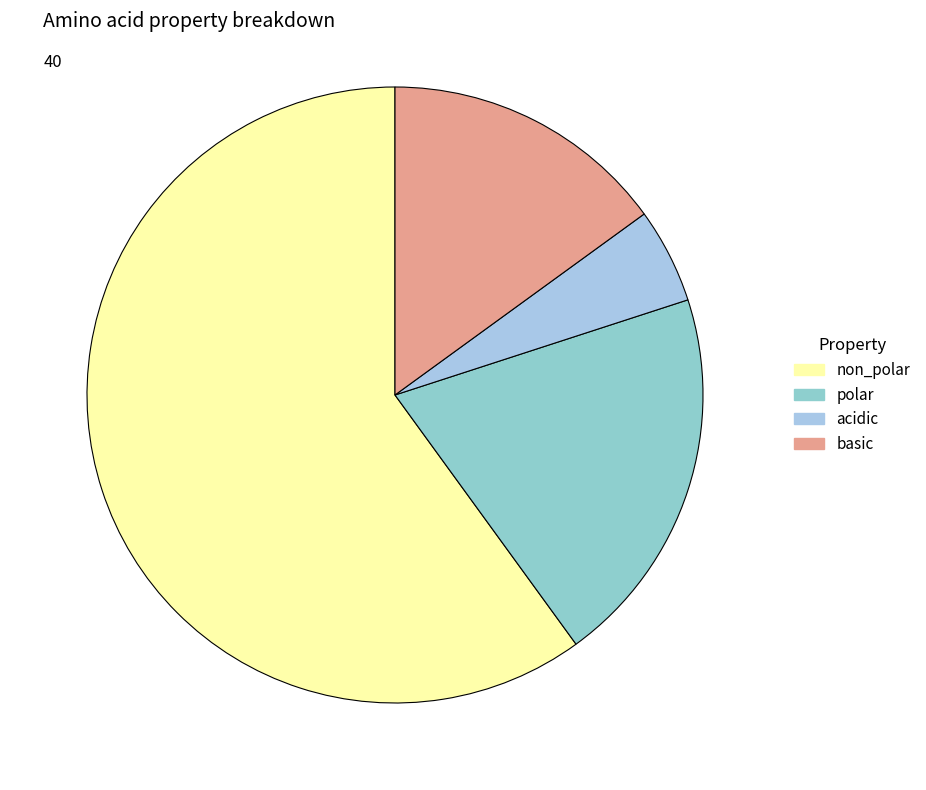

How many slices are in this pie chart?

4